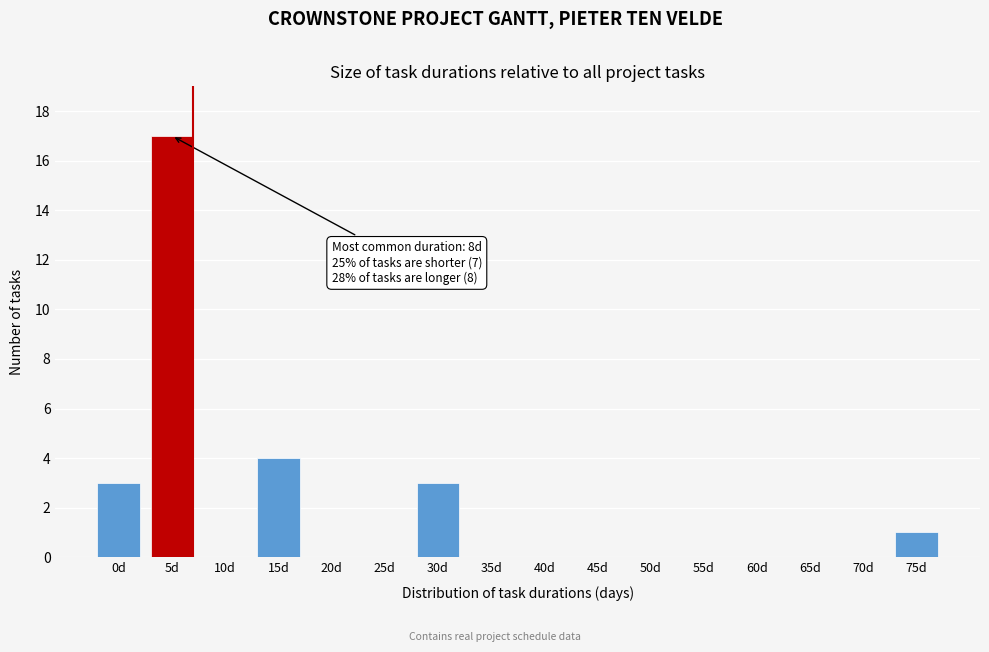

Reading left to right, transcribe all the data shown in this chart.

0d=3	5d=17	10d=0	15d=4	20d=0	25d=0	30d=3	35d=0	40d=0	45d=0	50d=0	55d=0	60d=0	65d=0	70d=0	75d=1